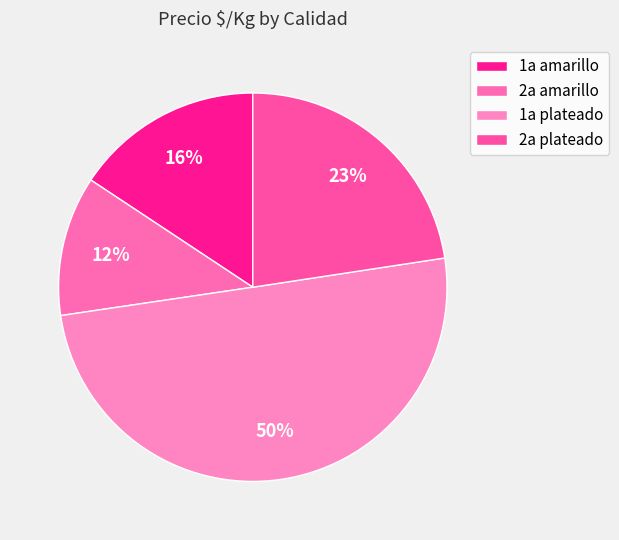

What is the largest slice in the pie chart?

1a plateado